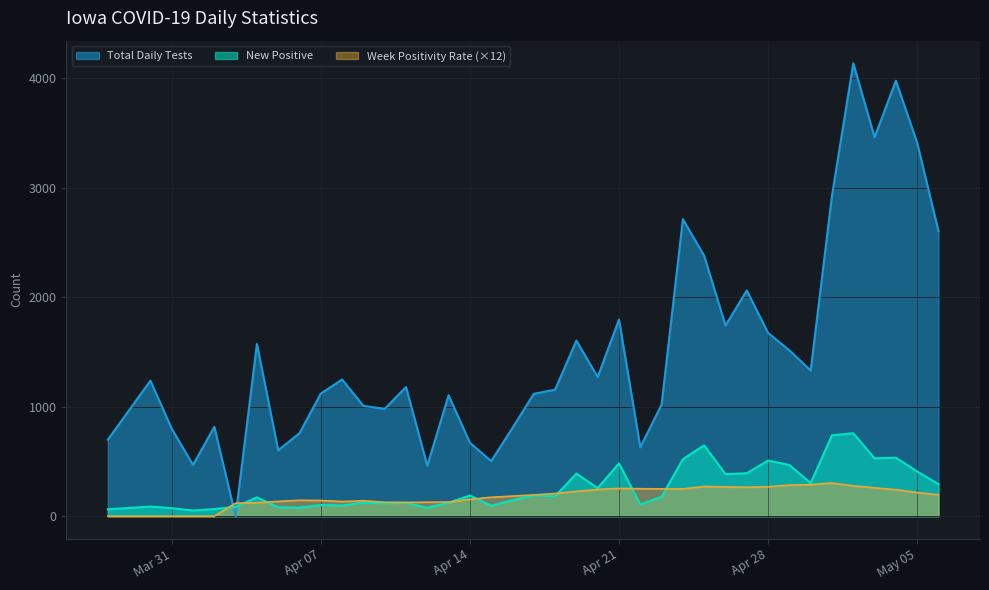

What is the maximum value shown in the chart?

4134.0